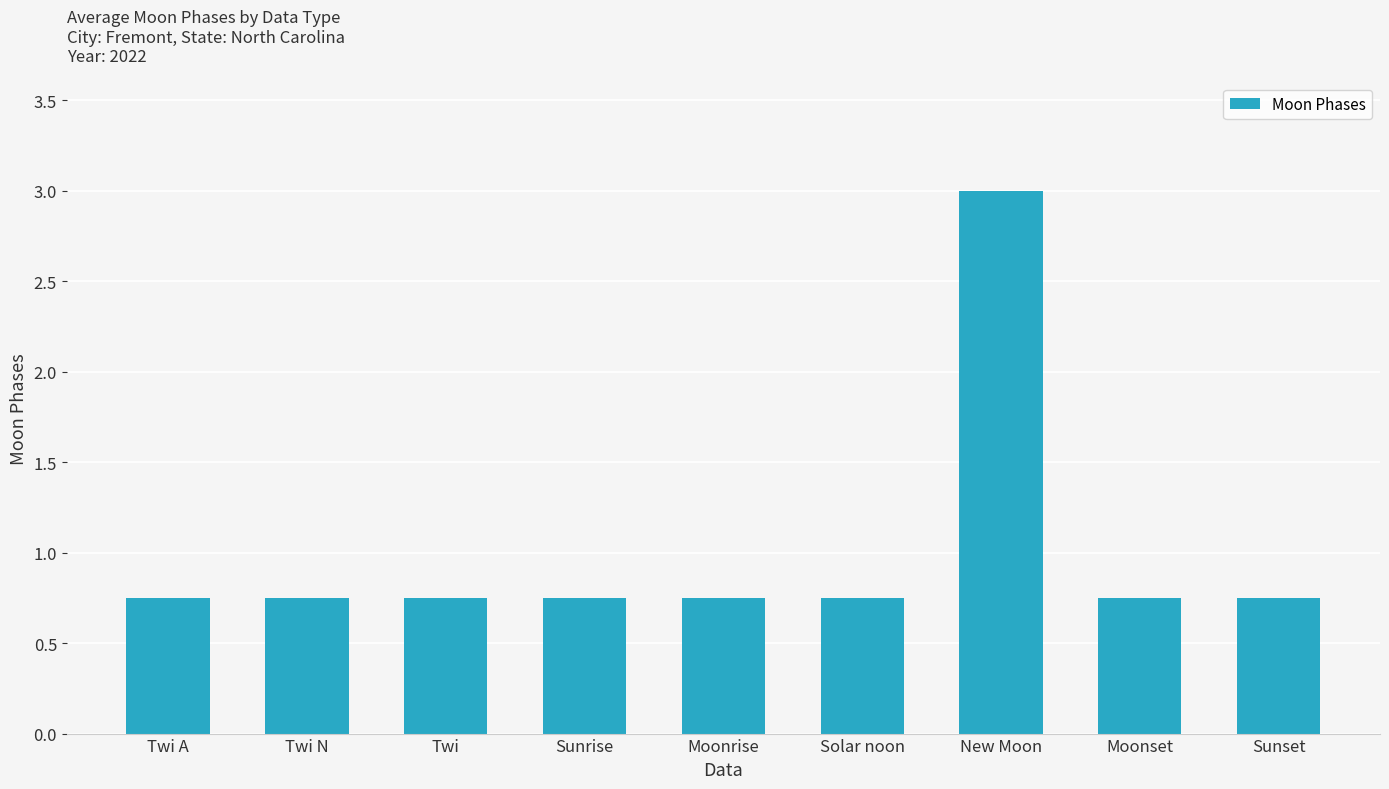

The chart shows a value of 1.3 at Moonset. True or false?

False